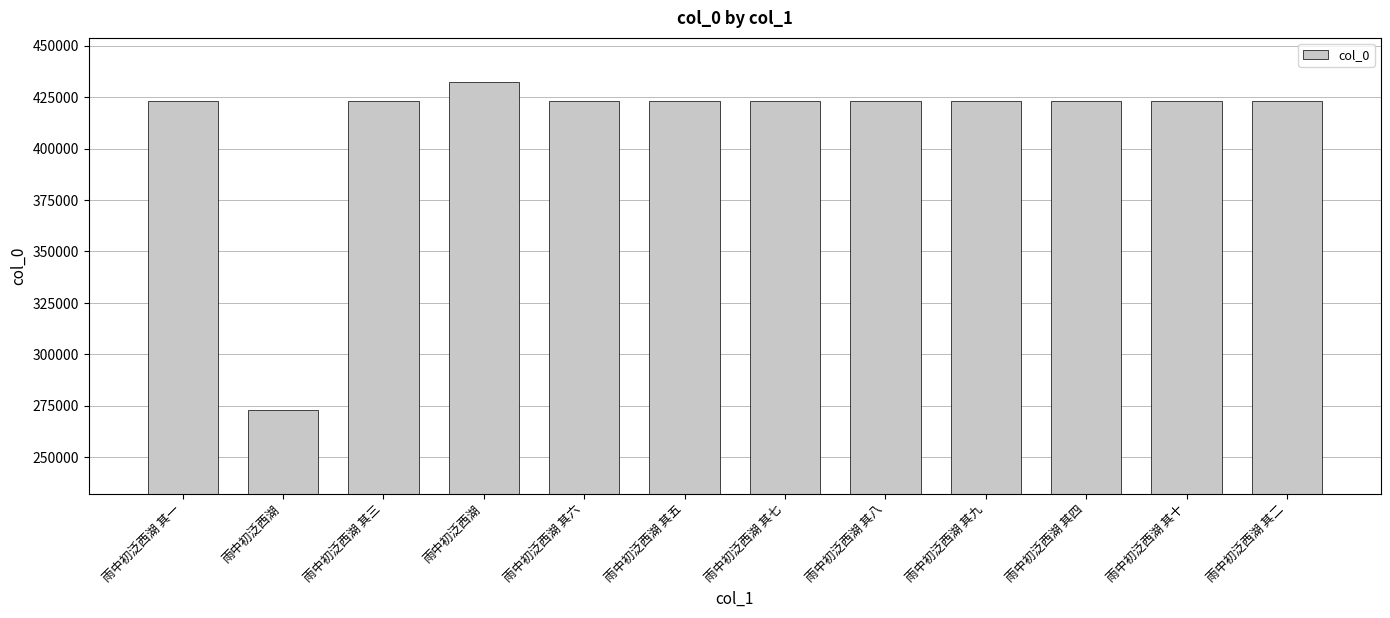

What is the sum of the values at 雨中初泛西湖 其三 and 雨中初泛西湖 其一?

846438